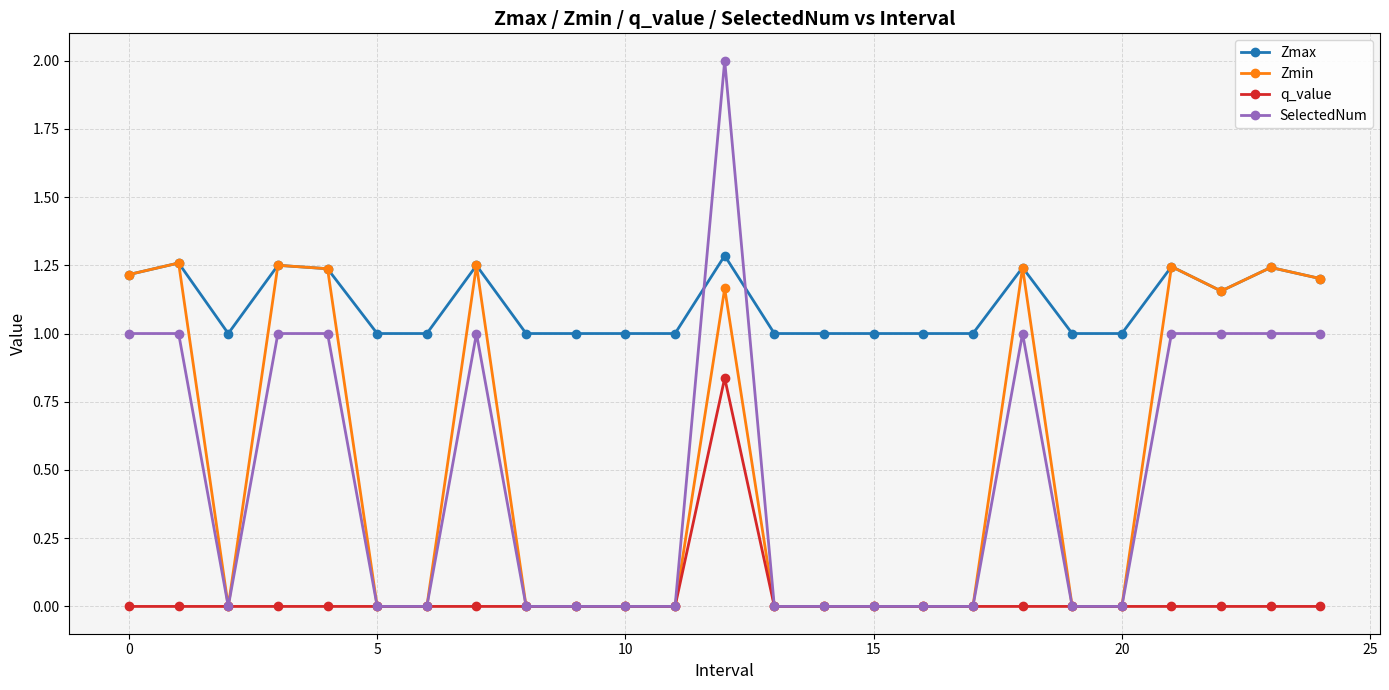

Which series has the largest total across all categories?

Zmax